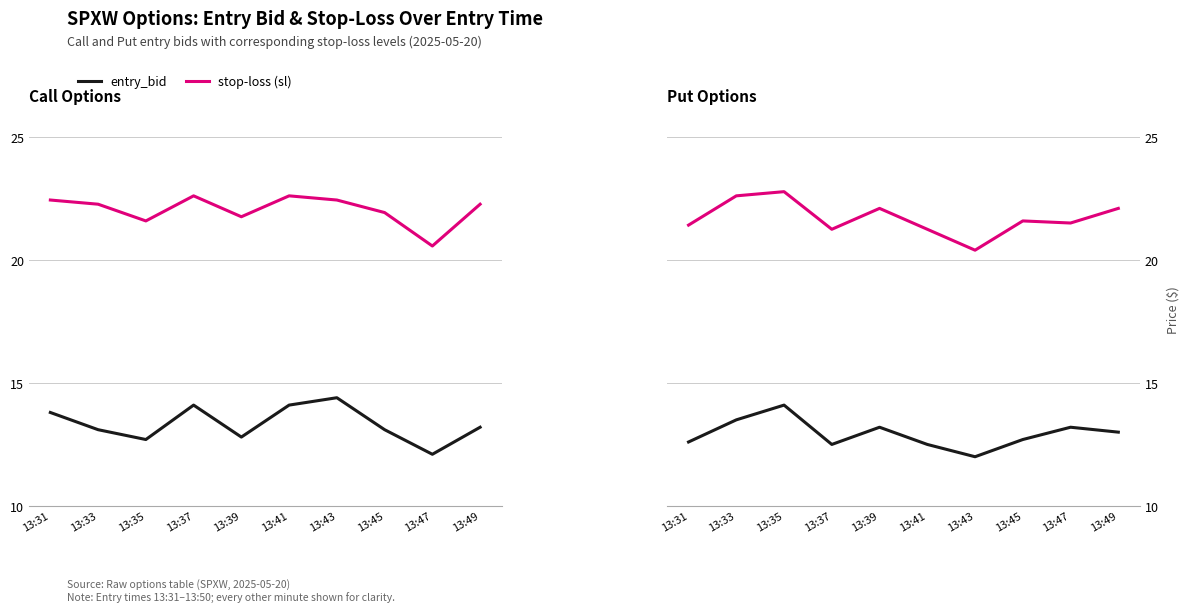

What is the spread (max minus min) of values at 13:33?

9.5